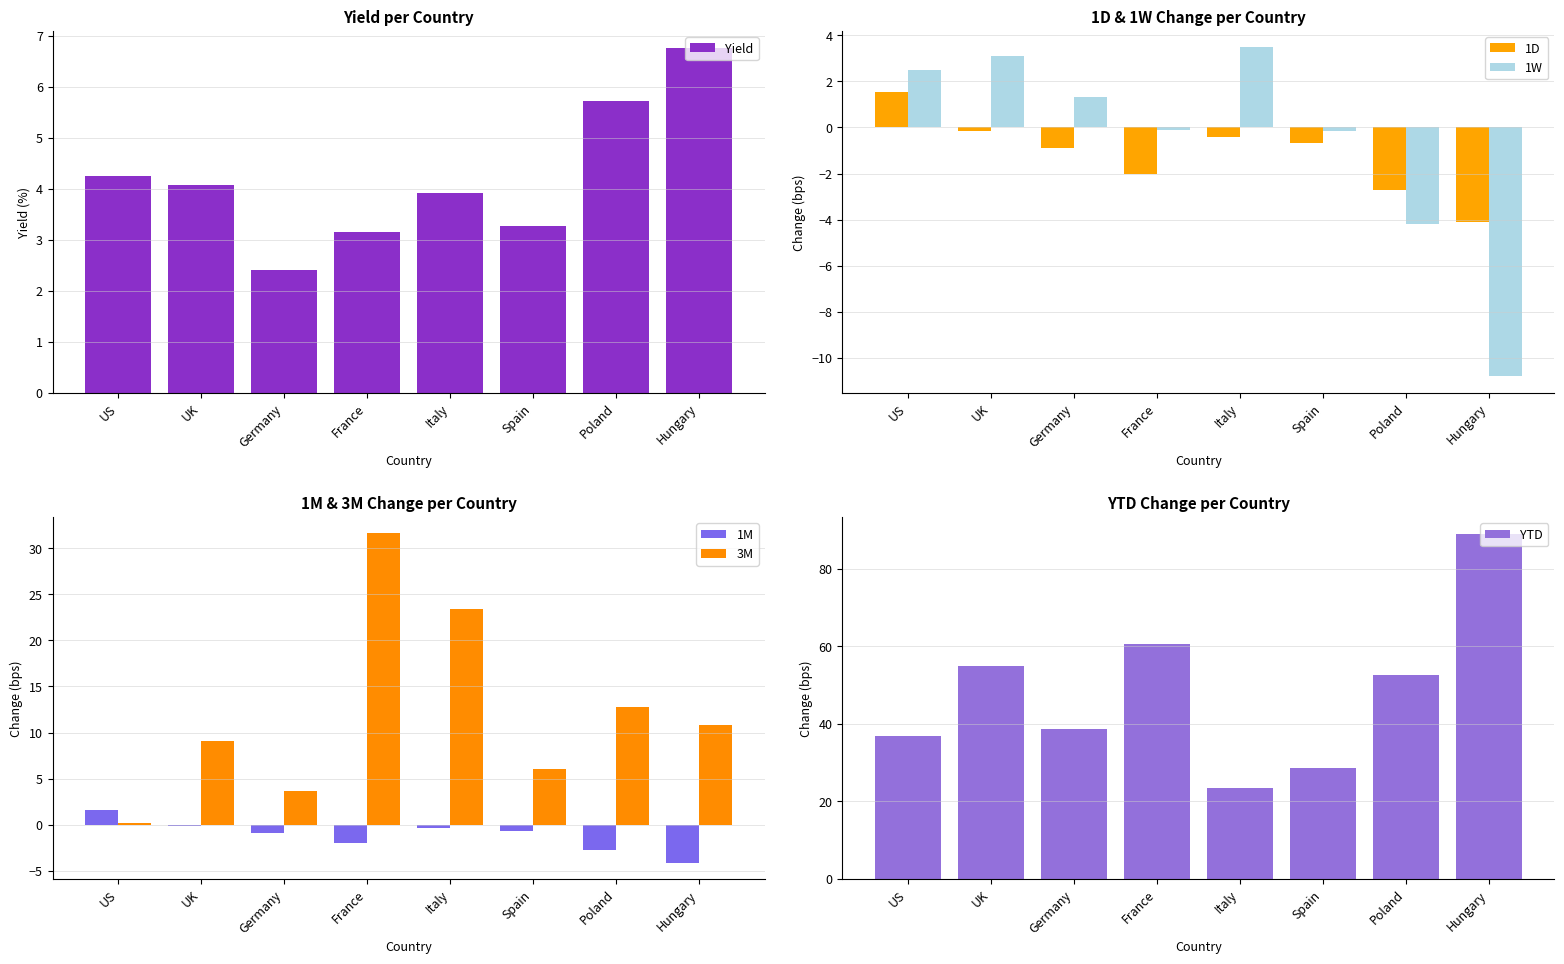

The value of Yield at Italy is 6.6. True or false?

False